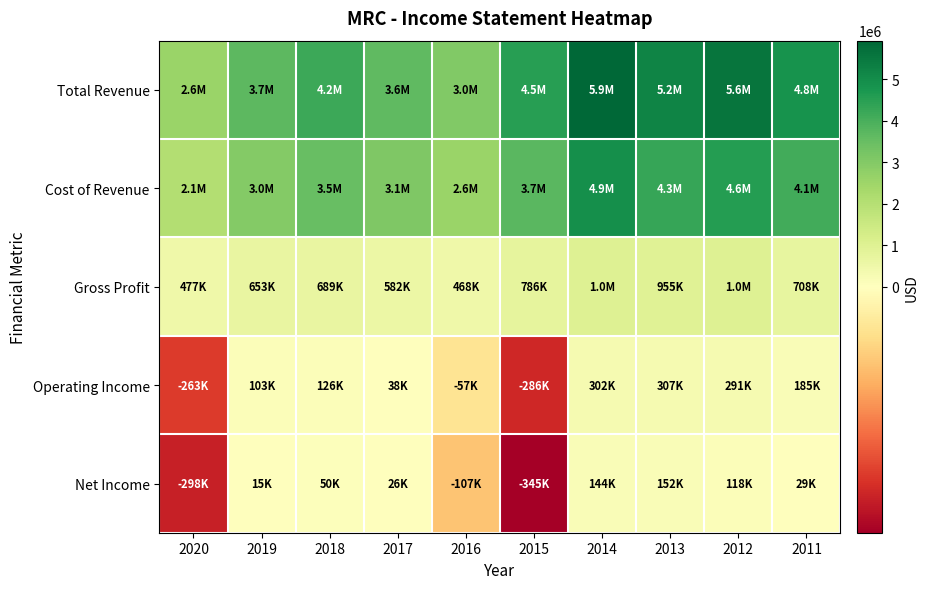

How many data points does each series have?

10